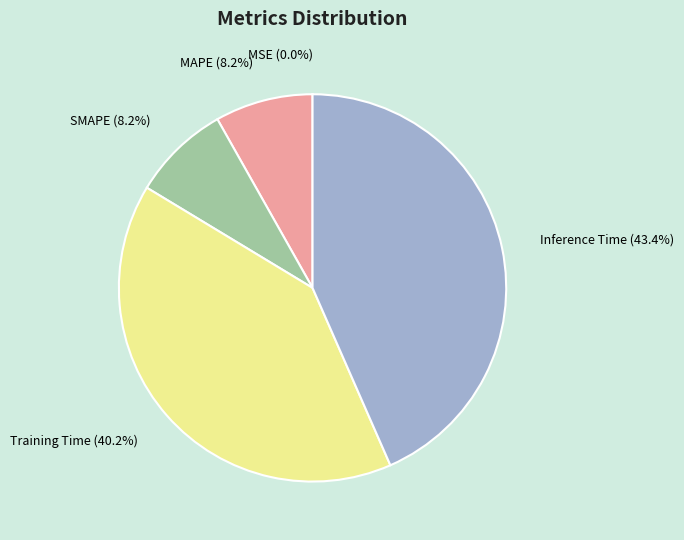

To the nearest percent, what percentage of the pie is Training Time?

40%